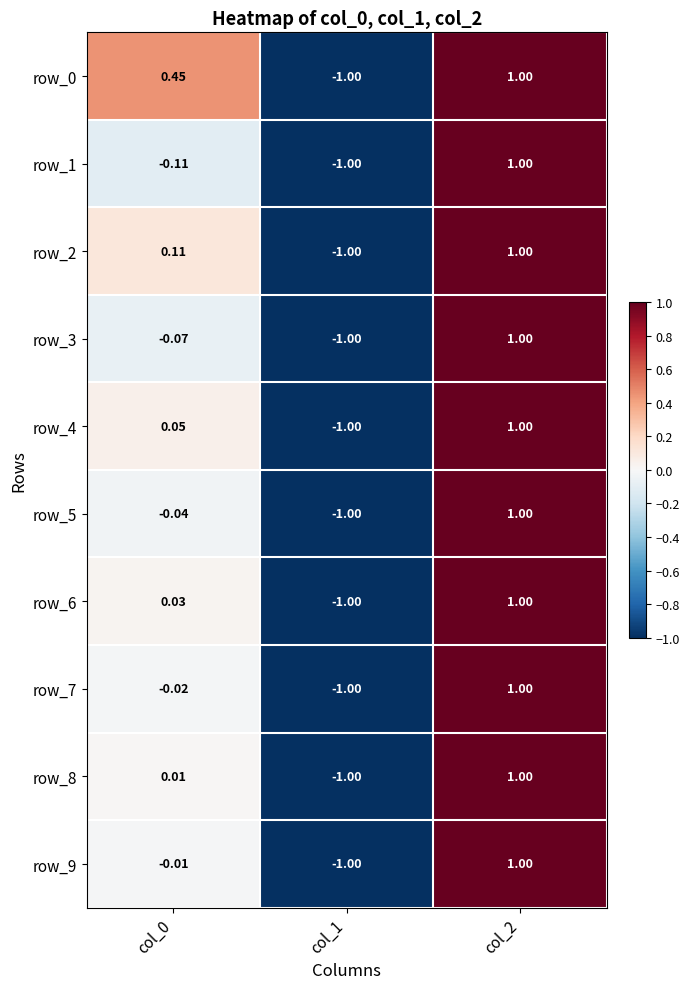

What is the difference between the row_3 values at col_0 and col_1?

0.9